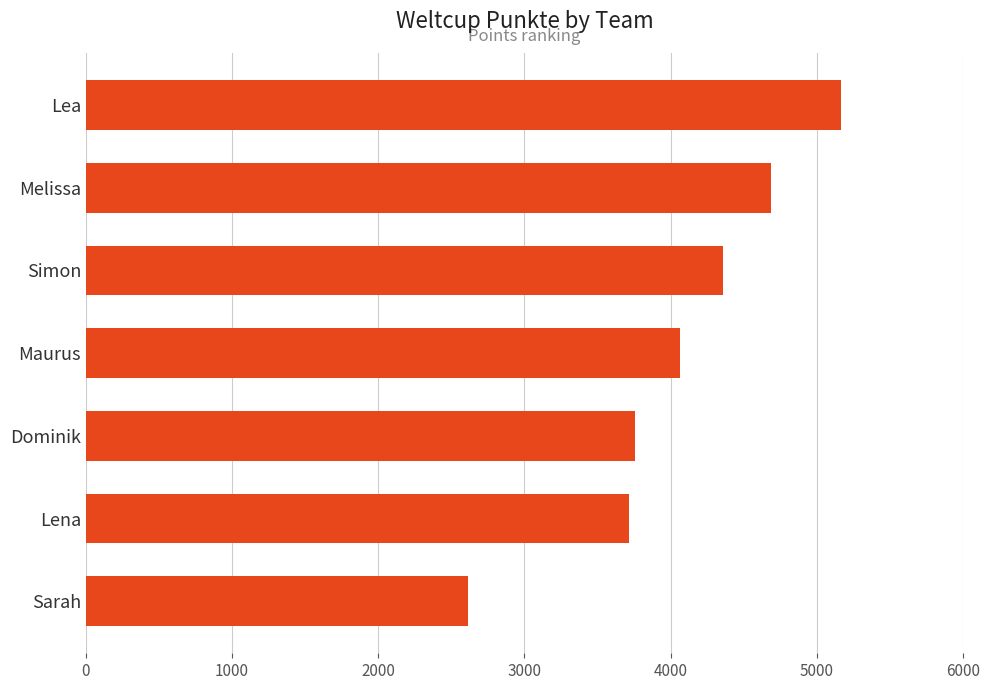

What is the change in value from Lea to Simon?

-803